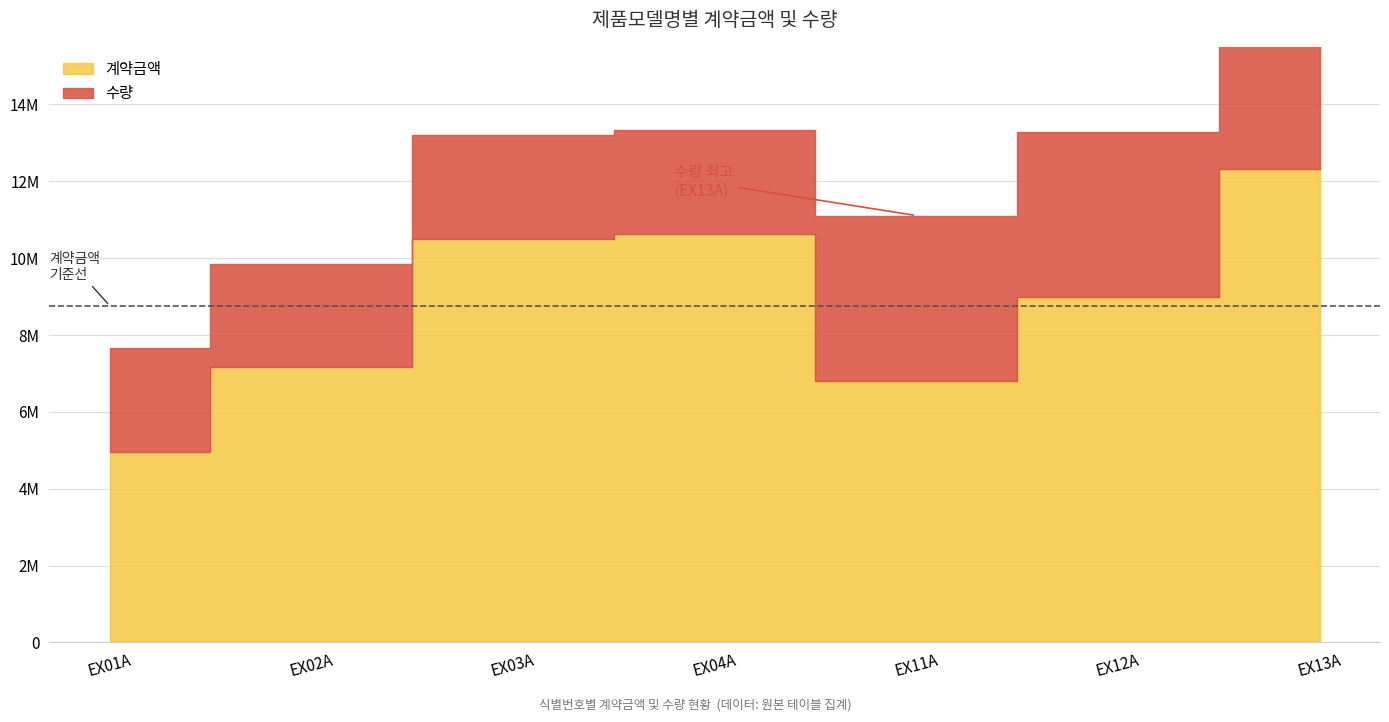

Count the number of categories in the chart.

7